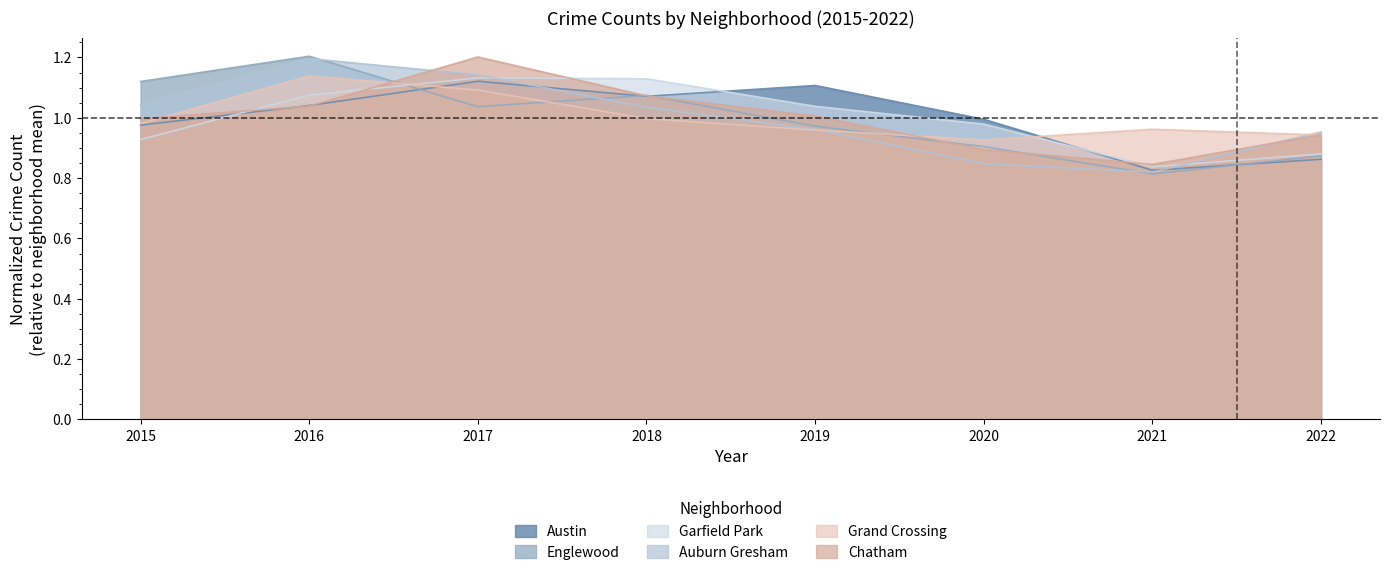

True or false: Englewood and Auburn Gresham intersect in this chart.

True